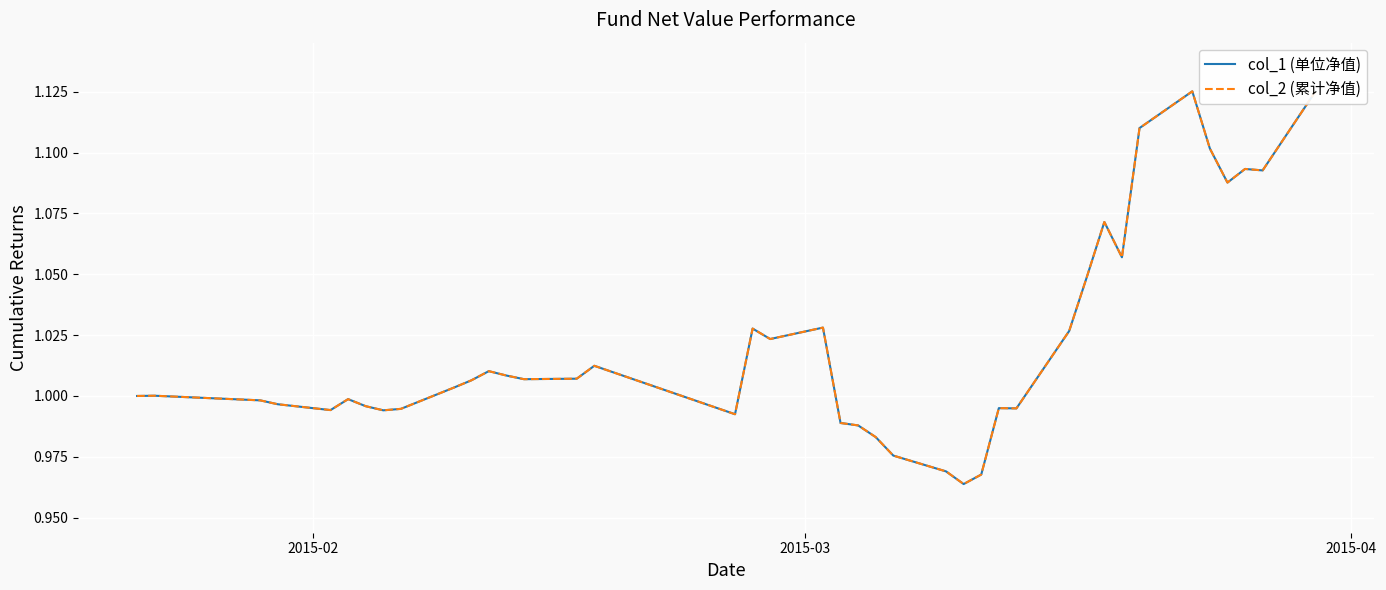

At which label is col_2 (累计净值) closest to 1?

2015-02